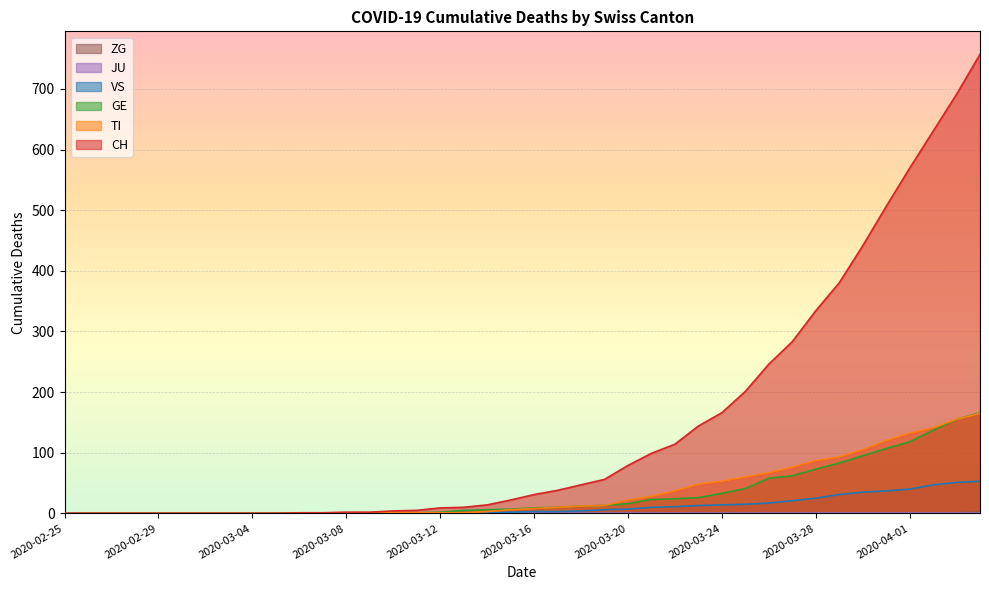

What is the label of the 36th point from the left?

2020-03-31